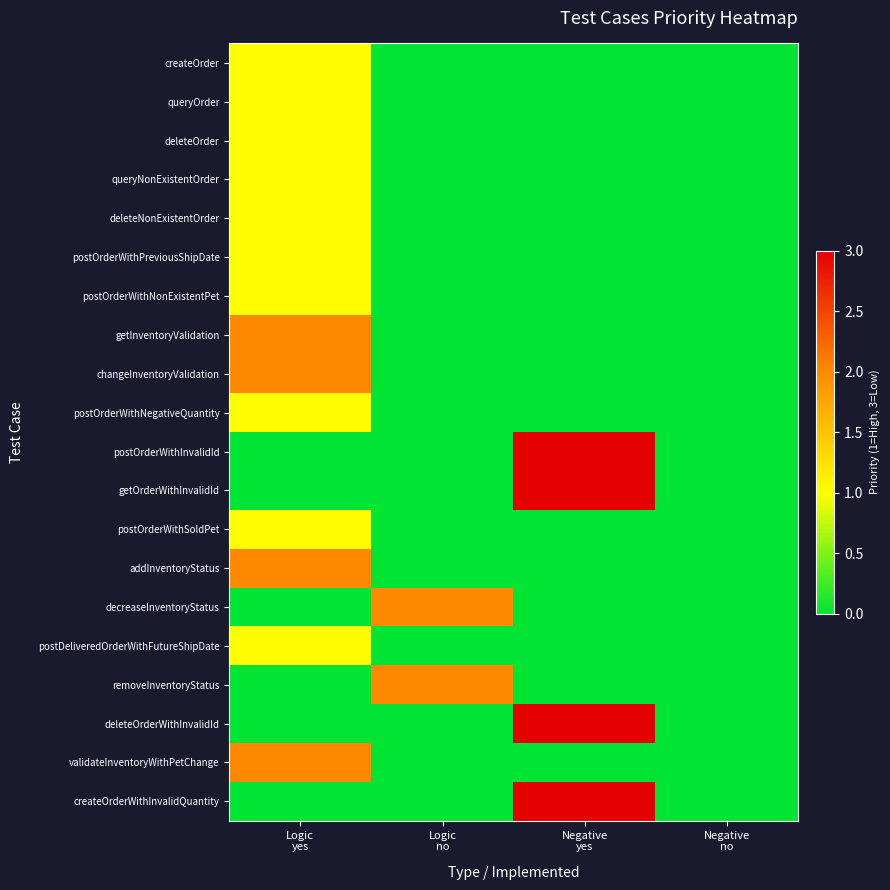

At which category is the sum across all series the highest?

Logic
yes